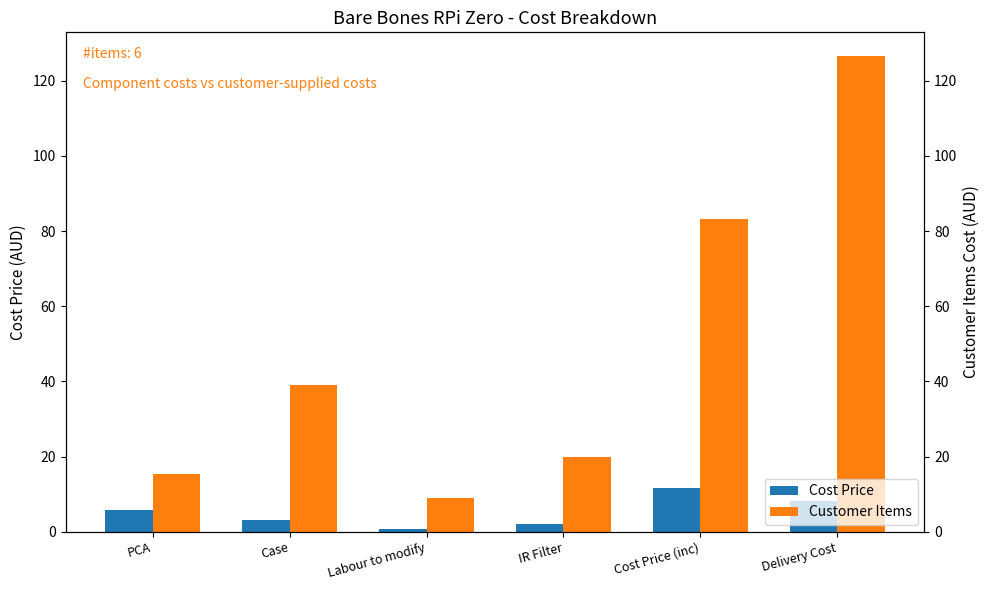

The value of Customer Items at Delivery Cost is 49.3. True or false?

False